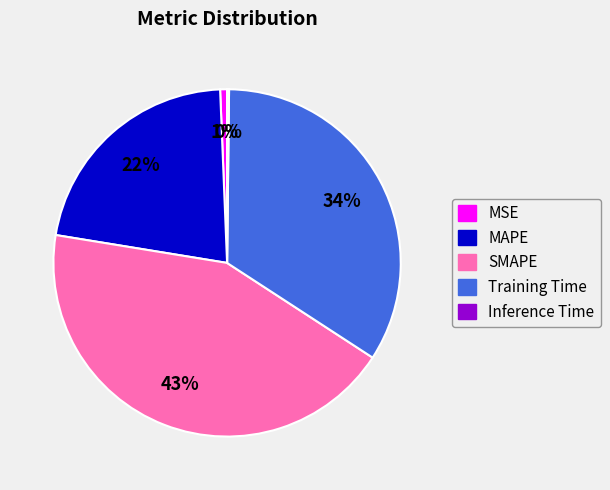

Does MAPE account for over 50% of the chart?

No